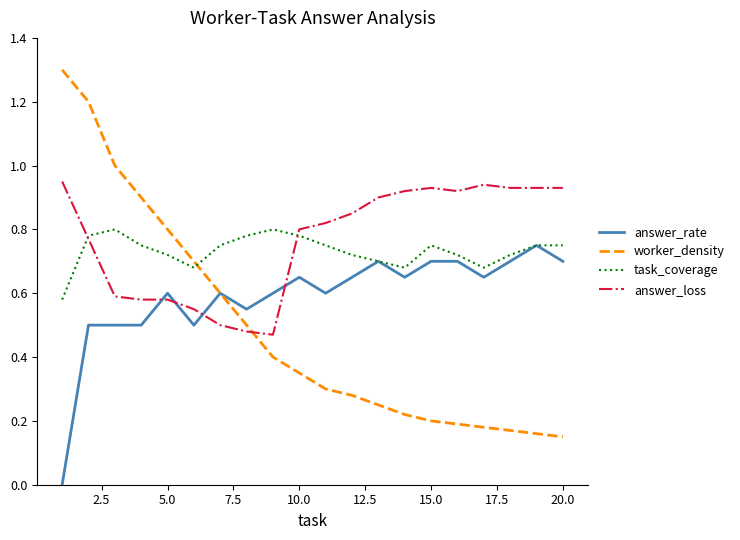

True or false: worker_density and answer_loss cross at least once.

True